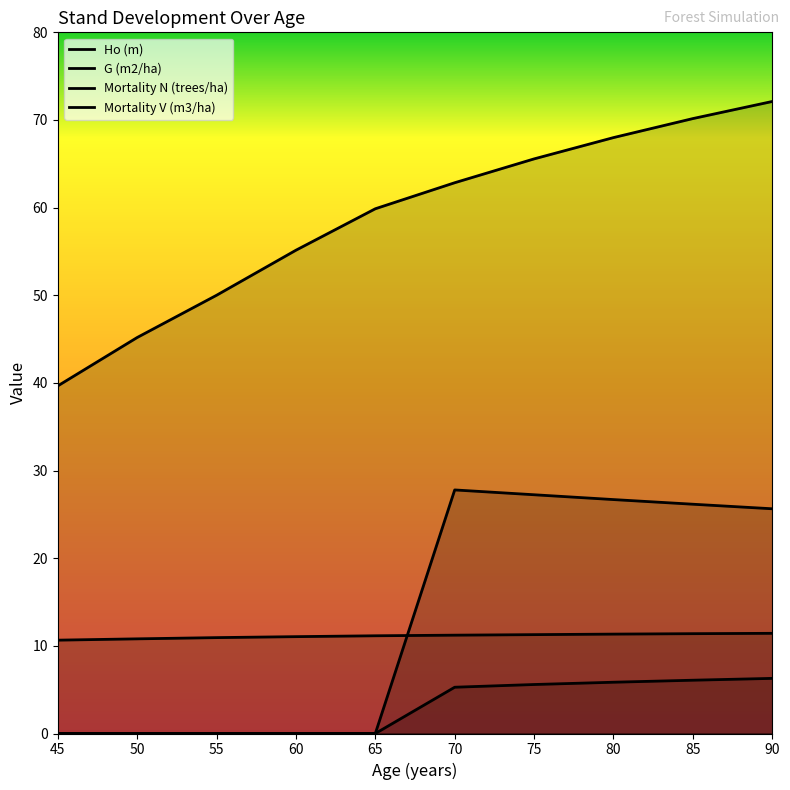

How many values in the G (m2/ha) series are below 62?

5